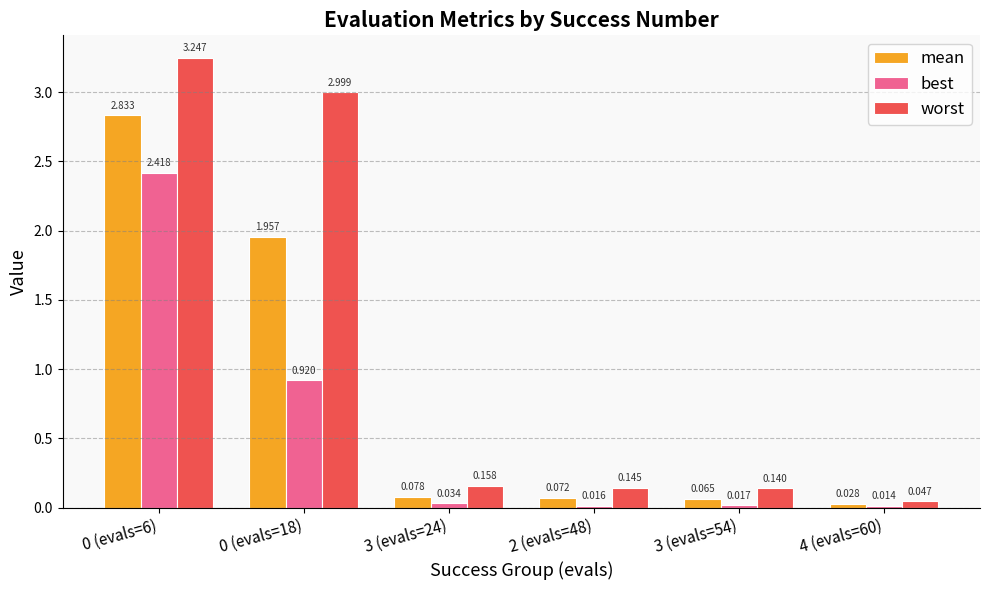

Which series has the widest spread of values?

worst